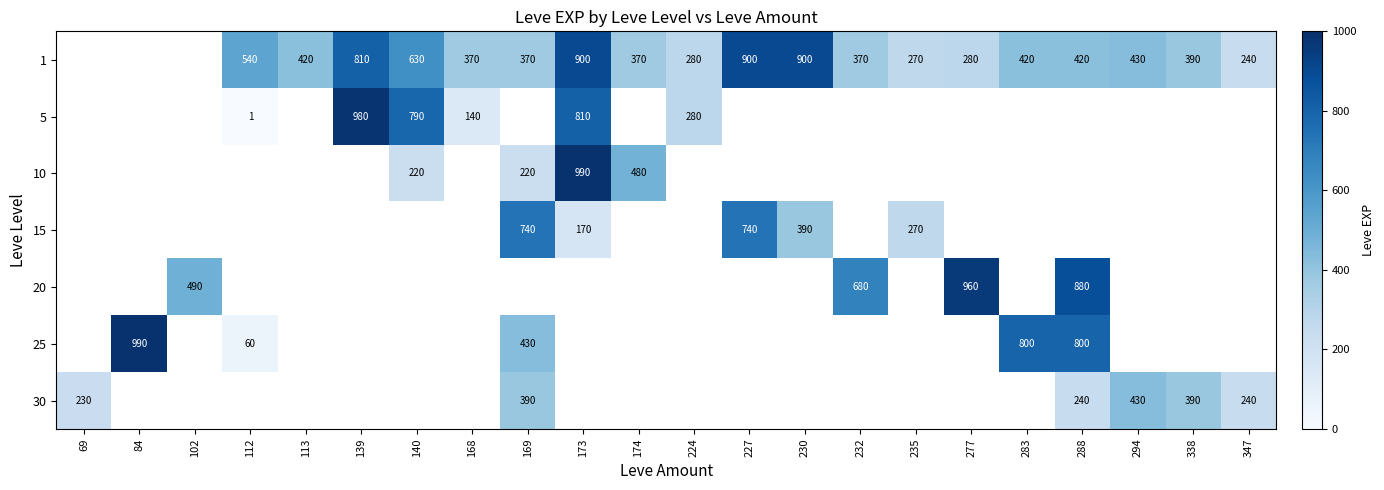

The value of 30 at 347 is 240. True or false?

True